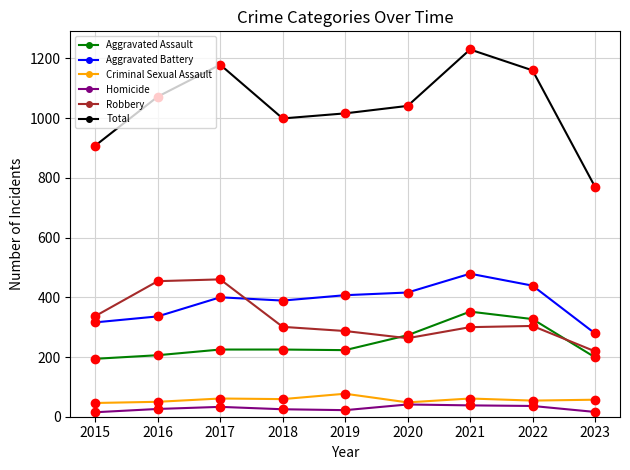

The Aggravated Battery series shows 153 at 2022. True or false?

False